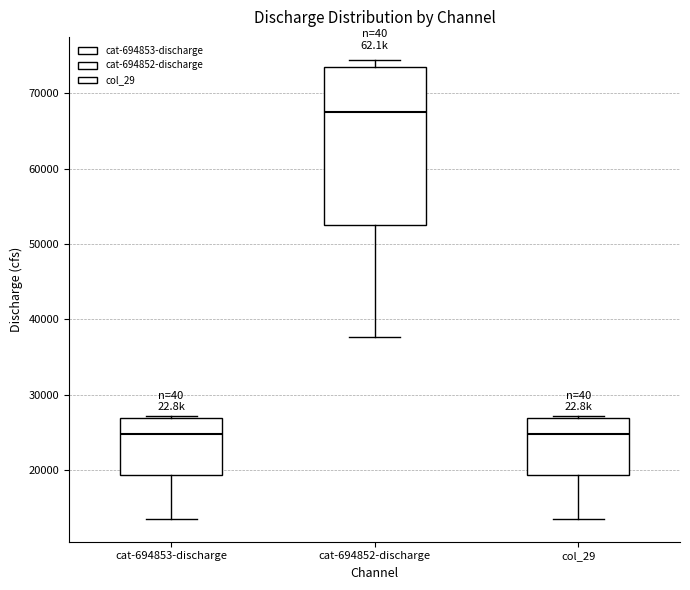

Reading left to right, read every box against the y-axis: the position of its median line, the range the box covers, and the ends of its whiskers. The values are not printed on the chart, so give them approximately, as read against the axis.

cat-694853-discharge: median 25000, box 19000 to 27000, whiskers 14000 to 27000
cat-694852-discharge: median 67000, box 53000 to 74000, whiskers 38000 to 74000 (just above the box's upper edge)
col_29: median 25000, box 19000 to 27000, whiskers 14000 to 27000